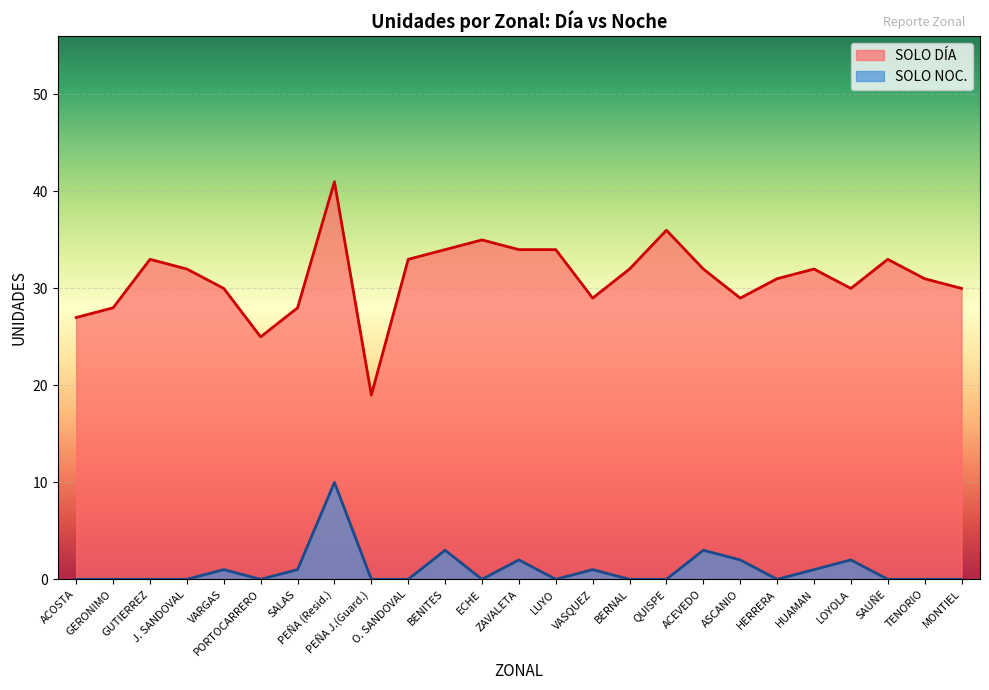

In SOLO DÍA, how many points are higher than both neighbors (excluding endpoints)?

6